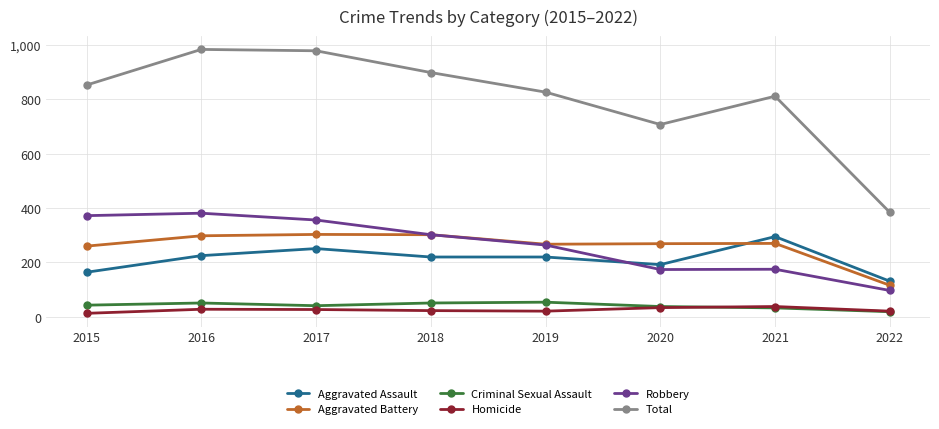

Which series has the largest total across all categories?

Total